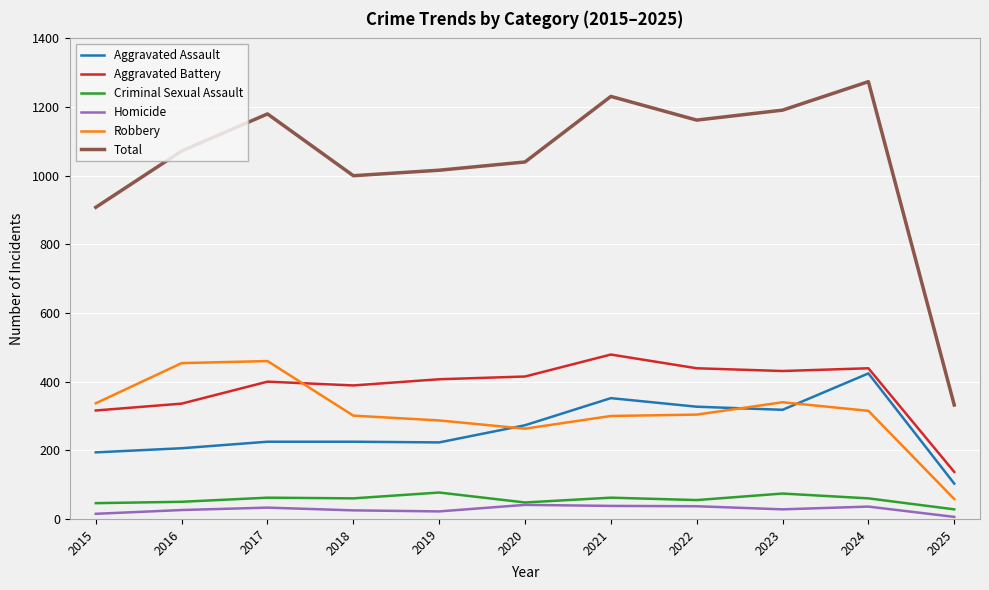

Which label corresponds to the largest value in the chart?

2024